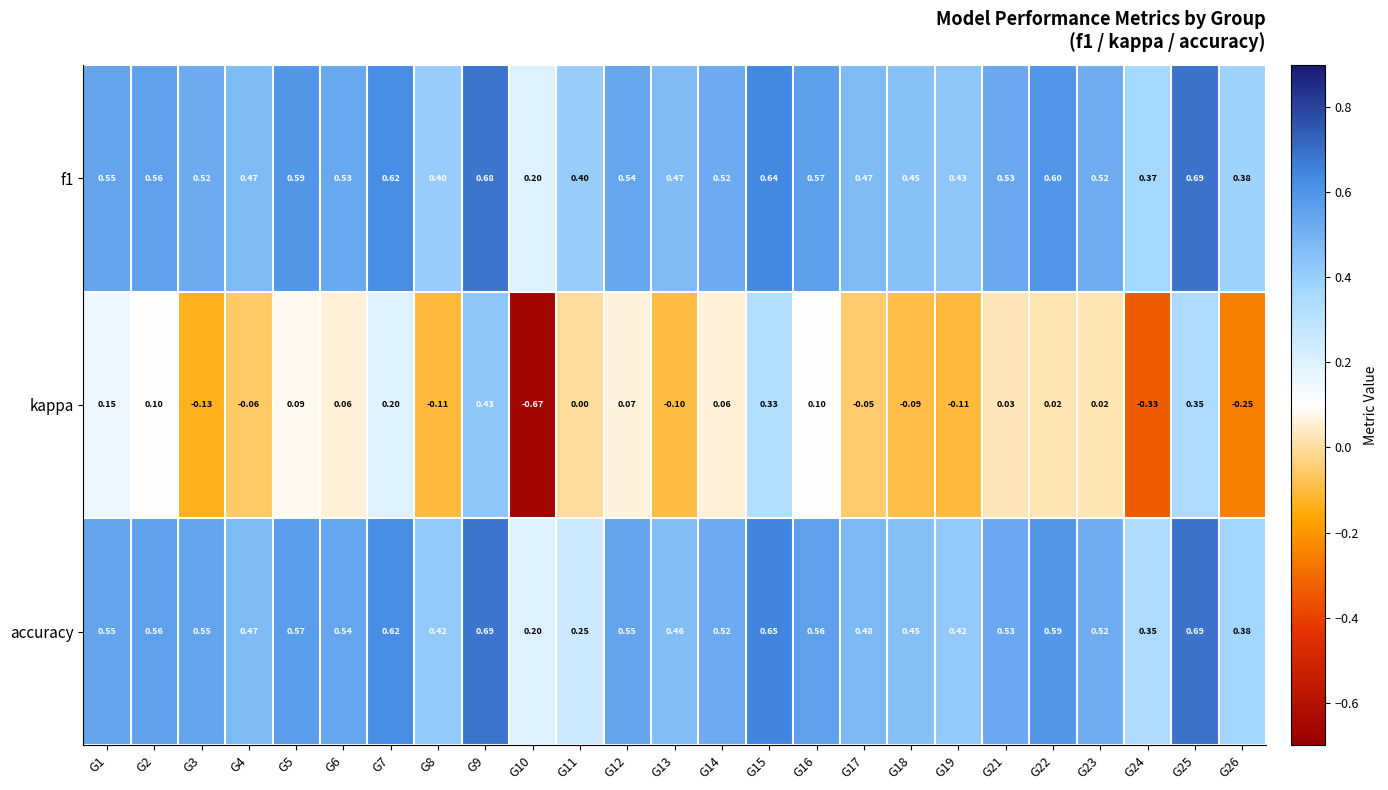

Which series has the largest range (max minus min)?

kappa